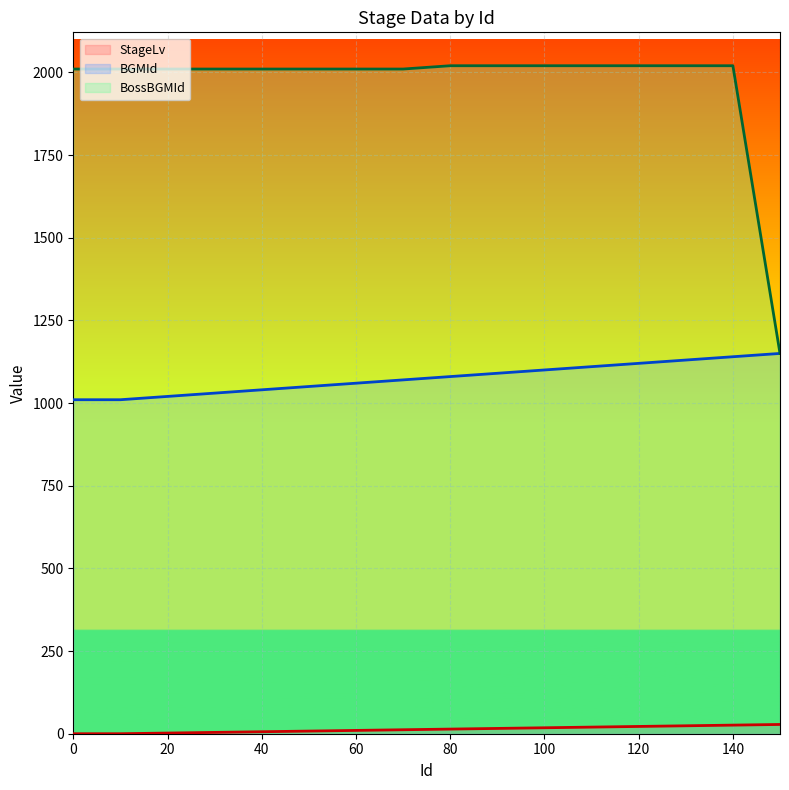

Reading left to right, what are all the values shown in this chart?

StageLv: 0=0	10=0	20=2	30=4	40=6	50=8	60=10	70=12	80=14	90=16	100=18	110=20	120=22	130=24	140=26	150=28
BGMId: 0=1010	10=1010	20=1020	30=1030	40=1040	50=1050	60=1060	70=1070	80=1080	90=1090	100=1100	110=1110	120=1120	130=1130	140=1140	150=1150
BossBGMId: 0=2010	10=2010	20=2010	30=2010	40=2010	50=2010	60=2010	70=2010	80=2020	90=2020	100=2020	110=2020	120=2020	130=2020	140=2020	150=1150